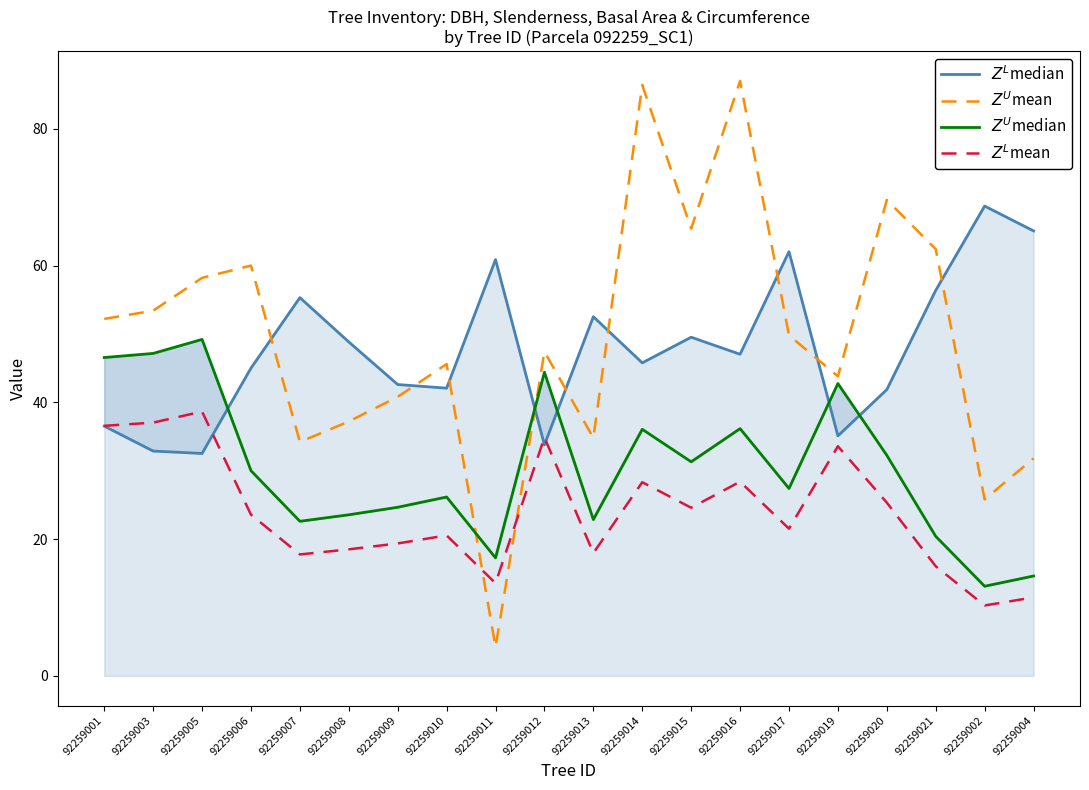

Reading right to left, what are all the values shown in this chart?

$Z^L$median: 65.1	68.7	56.4	41.9	35.1	62.0	47.0	49.5	45.8	52.5	33.8	60.9	42.1	42.6	48.8	55.3	45.0	32.5	32.9	36.5
$Z^U$mean: 31.8	25.8	62.4	69.6	43.8	49.8	87.0	65.4	86.4	34.8	47.4	4.2	45.6	40.8	37.2	34.2	60.0	58.2	53.4	52.2
$Z^U$median: 14.6	13.1	20.4	32.2	42.8	27.4	36.1	31.3	36.0	22.9	44.4	17.2	26.1	24.6	23.6	22.6	30.0	49.2	47.1	46.5
$Z^L$mean: 11.5	10.3	16.0	25.3	33.6	21.5	28.4	24.6	28.3	17.9	34.9	13.5	20.5	19.4	18.5	17.8	23.6	38.6	37.0	36.6